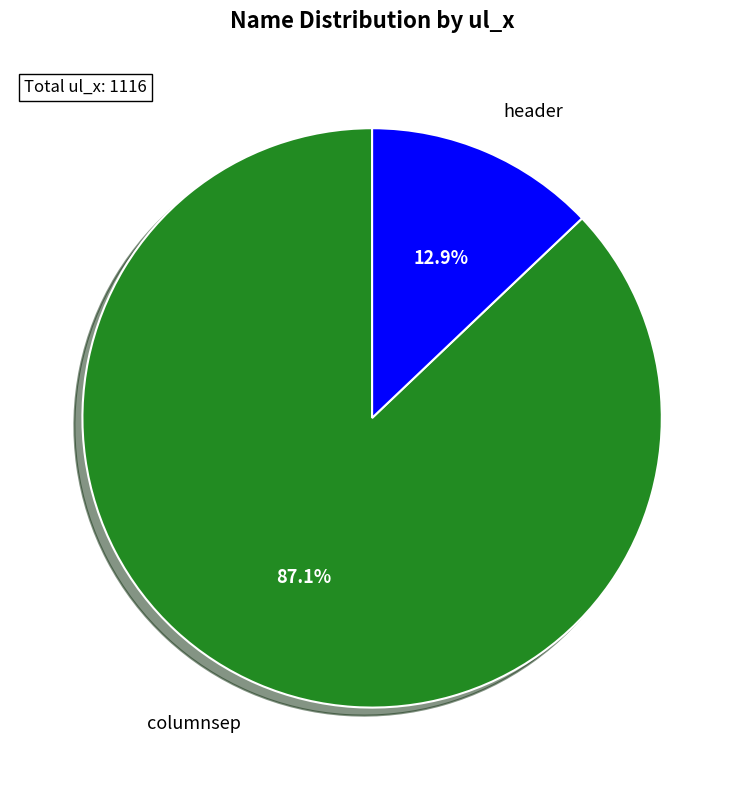

To the nearest percent, what portion does columnsep represent?

87%